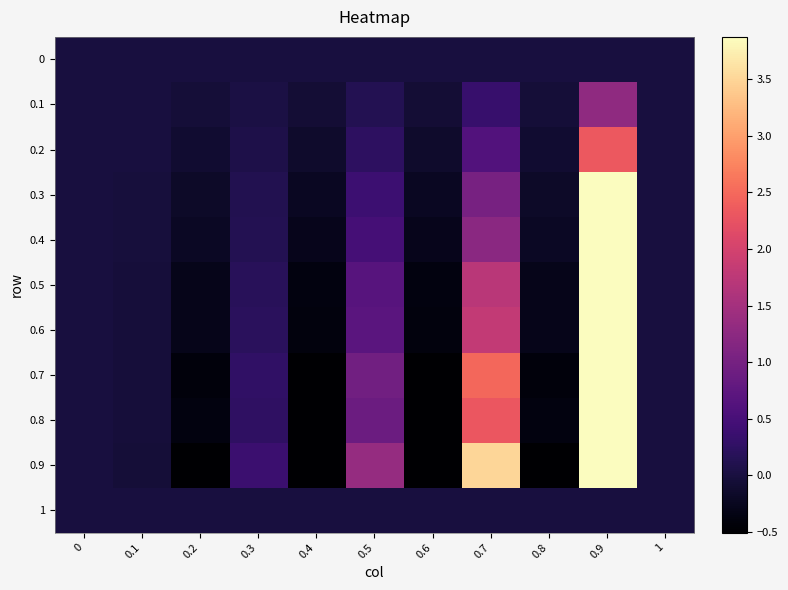

Reading left to right, list all the values displayed in this chart.

0: 0=0.0	0.1=0.0	0.2=0.0	0.3=0.0	0.4=0.0	0.5=0.0	0.6=0.0	0.7=0.0	0.8=0.0	0.9=0.0	1=0.0
0.1: 0=0.0	0.1=-0.0	0.2=-0.1	0.3=0.0	0.4=-0.1	0.5=0.1	0.6=-0.1	0.7=0.3	0.8=-0.1	0.9=1.3	1=-0.0
0.2: 0=0.0	0.1=-0.0	0.2=-0.1	0.3=0.1	0.4=-0.1	0.5=0.2	0.6=-0.1	0.7=0.6	0.8=-0.1	0.9=2.3	1=-0.0
0.3: 0=0.0	0.1=-0.0	0.2=-0.2	0.3=0.1	0.4=-0.2	0.5=0.4	0.6=-0.2	0.7=1.0	0.8=-0.2	0.9=3.9	1=-0.0
0.4: 0=0.0	0.1=-0.0	0.2=-0.2	0.3=0.1	0.4=-0.3	0.5=0.5	0.6=-0.3	0.7=1.2	0.8=-0.2	0.9=4.6	1=-0.0
0.5: 0=0.0	0.1=-0.0	0.2=-0.3	0.3=0.2	0.4=-0.4	0.5=0.7	0.6=-0.4	0.7=1.7	0.8=-0.3	0.9=6.5	1=-0.0
0.6: 0=0.0	0.1=-0.0	0.2=-0.3	0.3=0.2	0.4=-0.4	0.5=0.7	0.6=-0.4	0.7=1.8	0.8=-0.3	0.9=6.8	1=-0.0
0.7: 0=0.0	0.1=-0.0	0.2=-0.4	0.3=0.3	0.4=-0.5	0.5=1.0	0.6=-0.5	0.7=2.5	0.8=-0.4	0.9=9.3	1=-0.0
0.8: 0=0.0	0.1=-0.0	0.2=-0.4	0.3=0.3	0.4=-0.5	0.5=0.9	0.6=-0.5	0.7=2.3	0.8=-0.4	0.9=8.7	1=-0.0
0.9: 0=0.0	0.1=-0.1	0.2=-0.6	0.3=0.4	0.4=-0.8	0.5=1.4	0.6=-0.8	0.7=3.5	0.8=-0.6	0.9=13.2	1=-0.0
1: 0=0.0	0.1=0.0	0.2=0.0	0.3=-0.0	0.4=0.0	0.5=-0.0	0.6=0.0	0.7=-0.0	0.8=0.0	0.9=-0.0	1=0.0